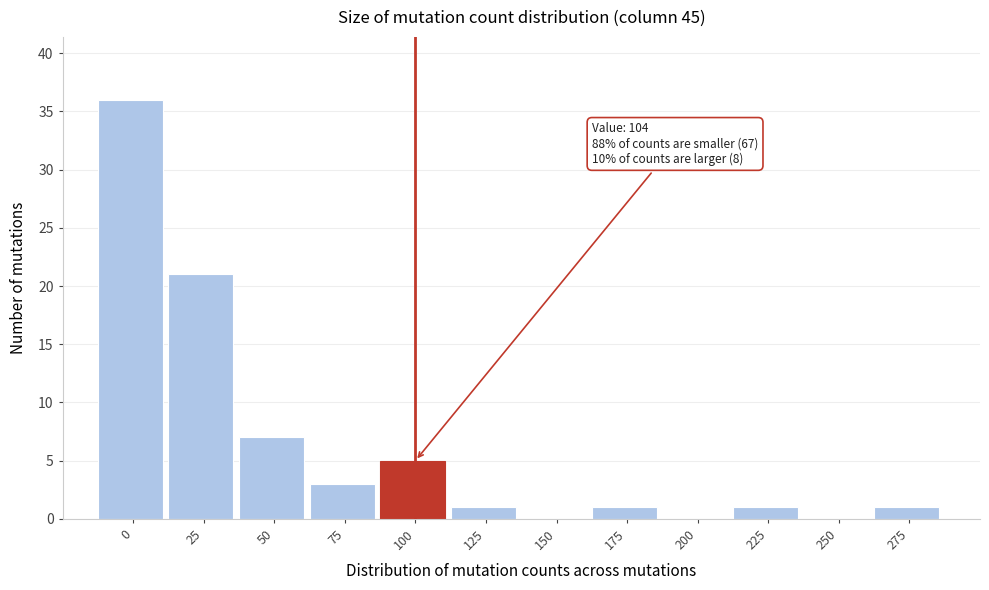

Reading right to left, transcribe all the data shown in this chart.

275=1	250=0	225=1	200=0	175=1	150=0	125=1	100=5	75=3	50=7	25=21	0=36